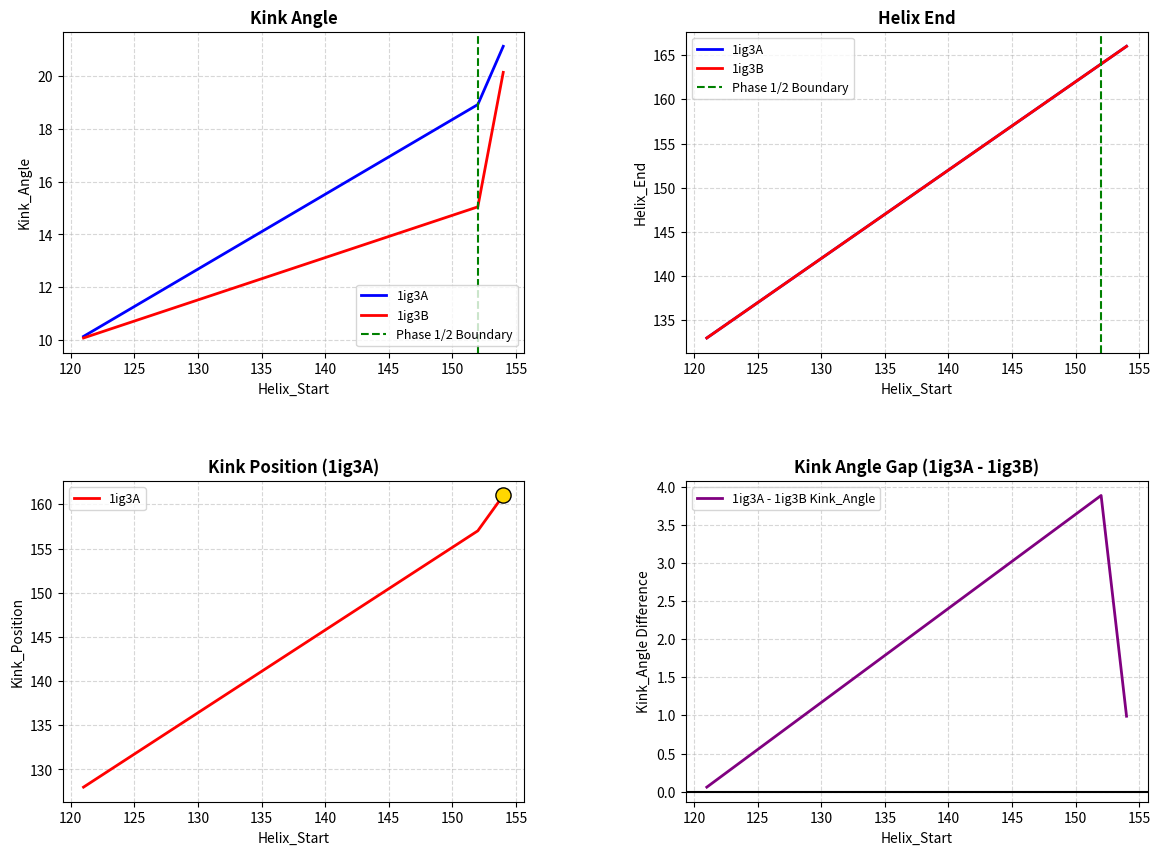

What is the maximum value for 1ig3A - 1ig3B Kink_Angle?

3.9